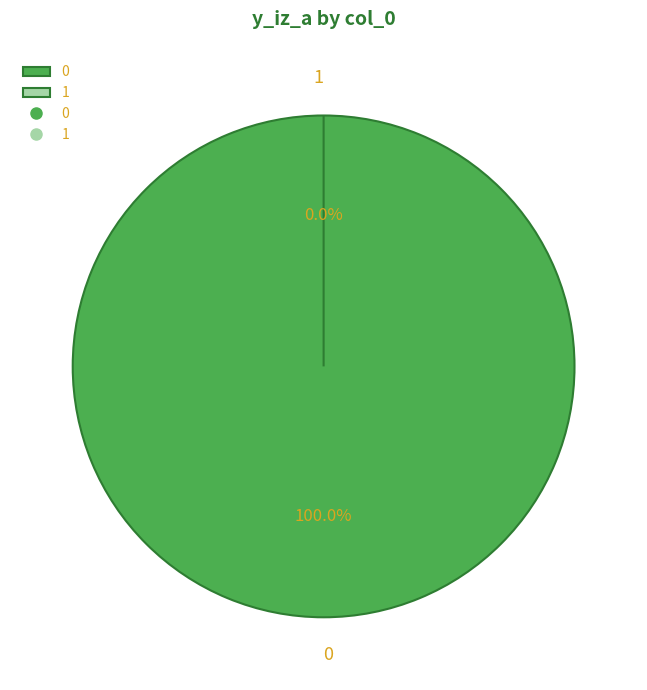

Is it true that 1 is 0% of the pie?

True